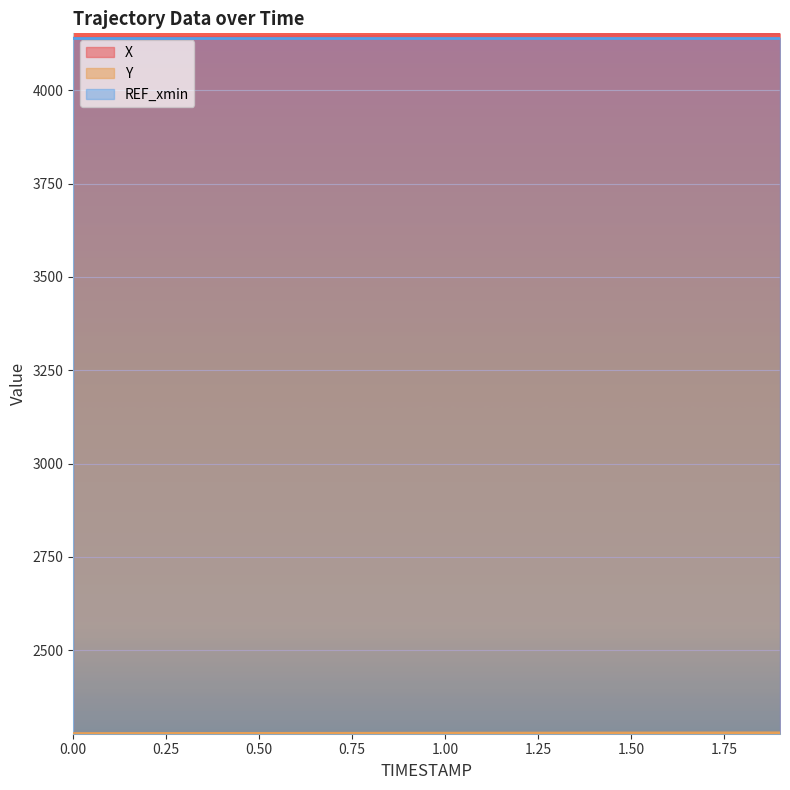

Which series has the largest total across all categories?

X